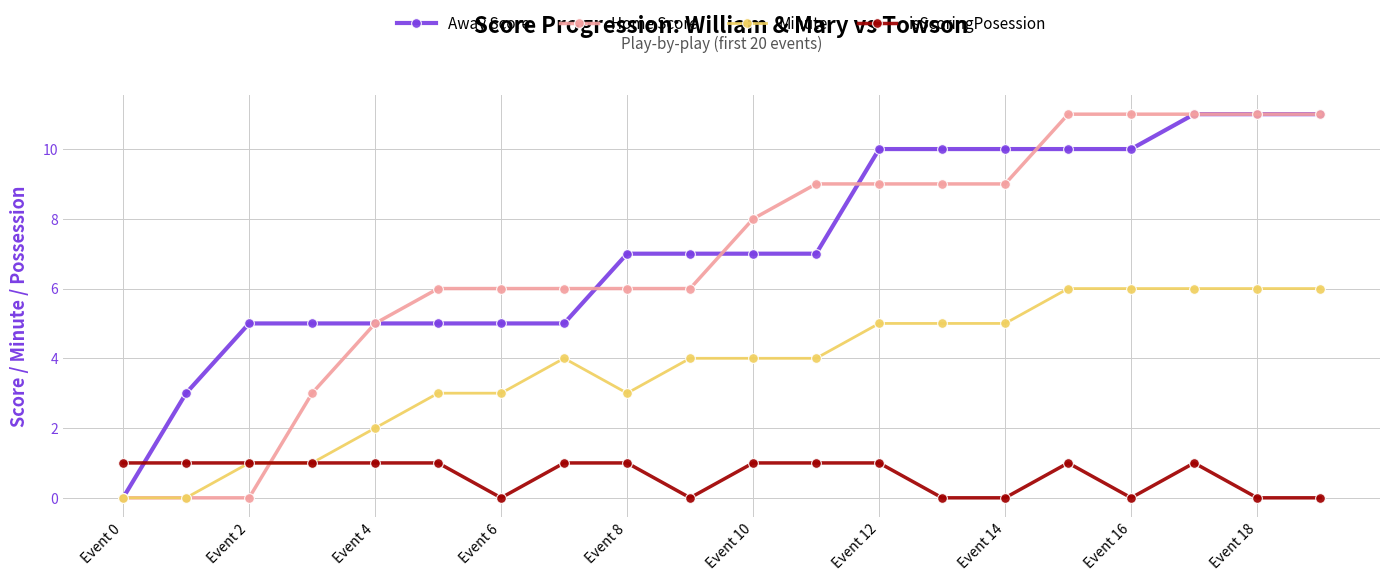

What is the maximum value shown in the chart?

11